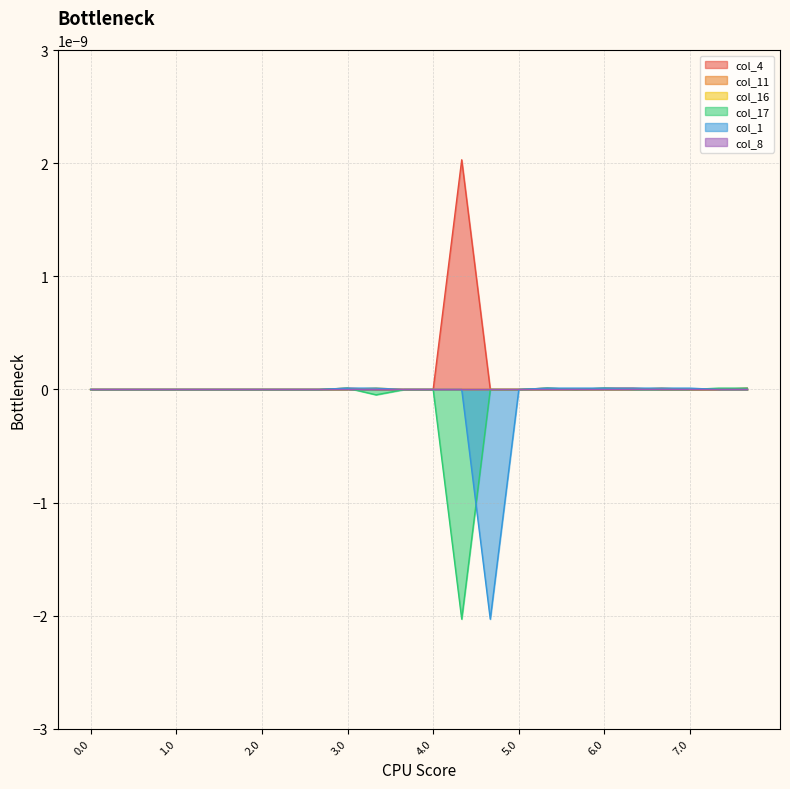

Between 7.1 and 6.1, which is larger?

6.1